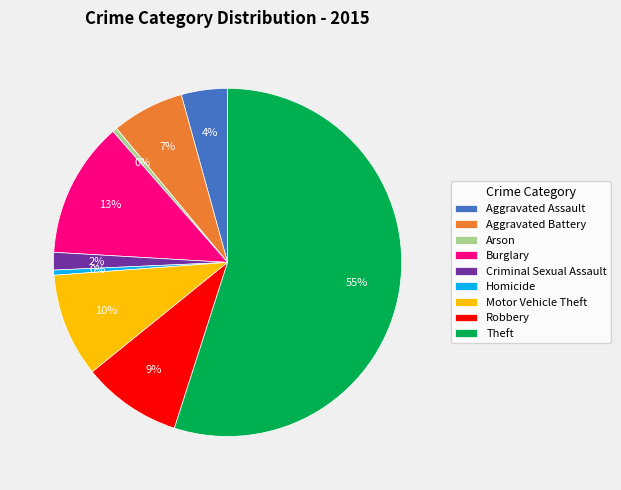

How many segments does this pie chart have?

9